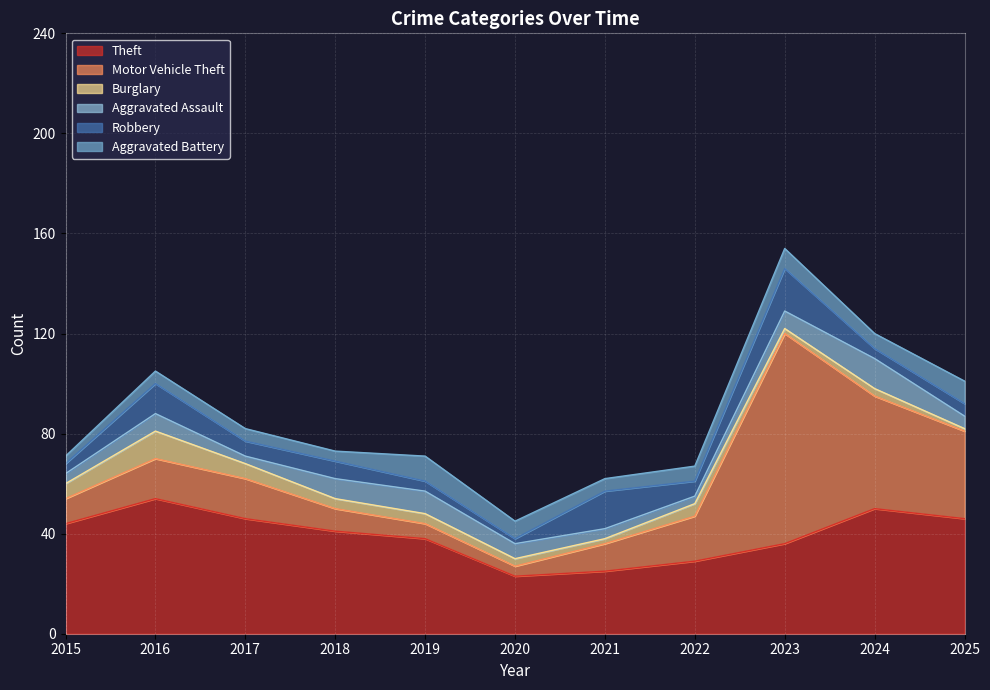

How many distinct data groups are displayed?

6